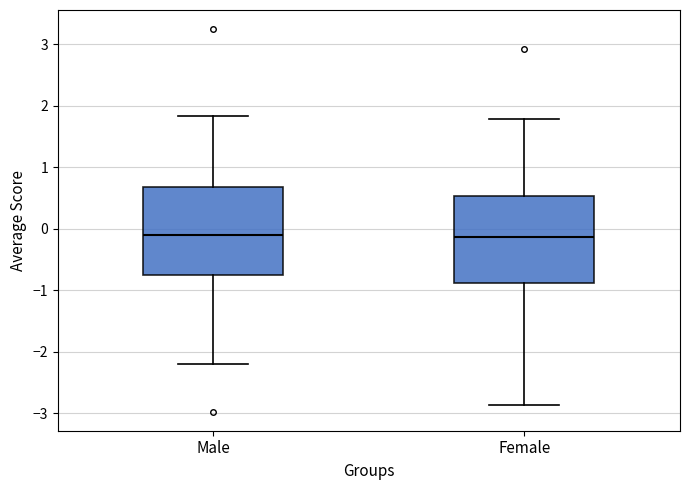

Reading left to right, transcribe this box plot: for each box, give where its median line is, the range the box spans, and where its two whiskers end, as read against the y-axis. The values are not printed on the chart, so give them approximately, as read against the axis.

Male: median -0.1, box -0.8 to 0.7, whiskers -2.2 to 1.8
Female: median -0.1, box -0.9 to 0.5, whiskers -2.9 to 1.8